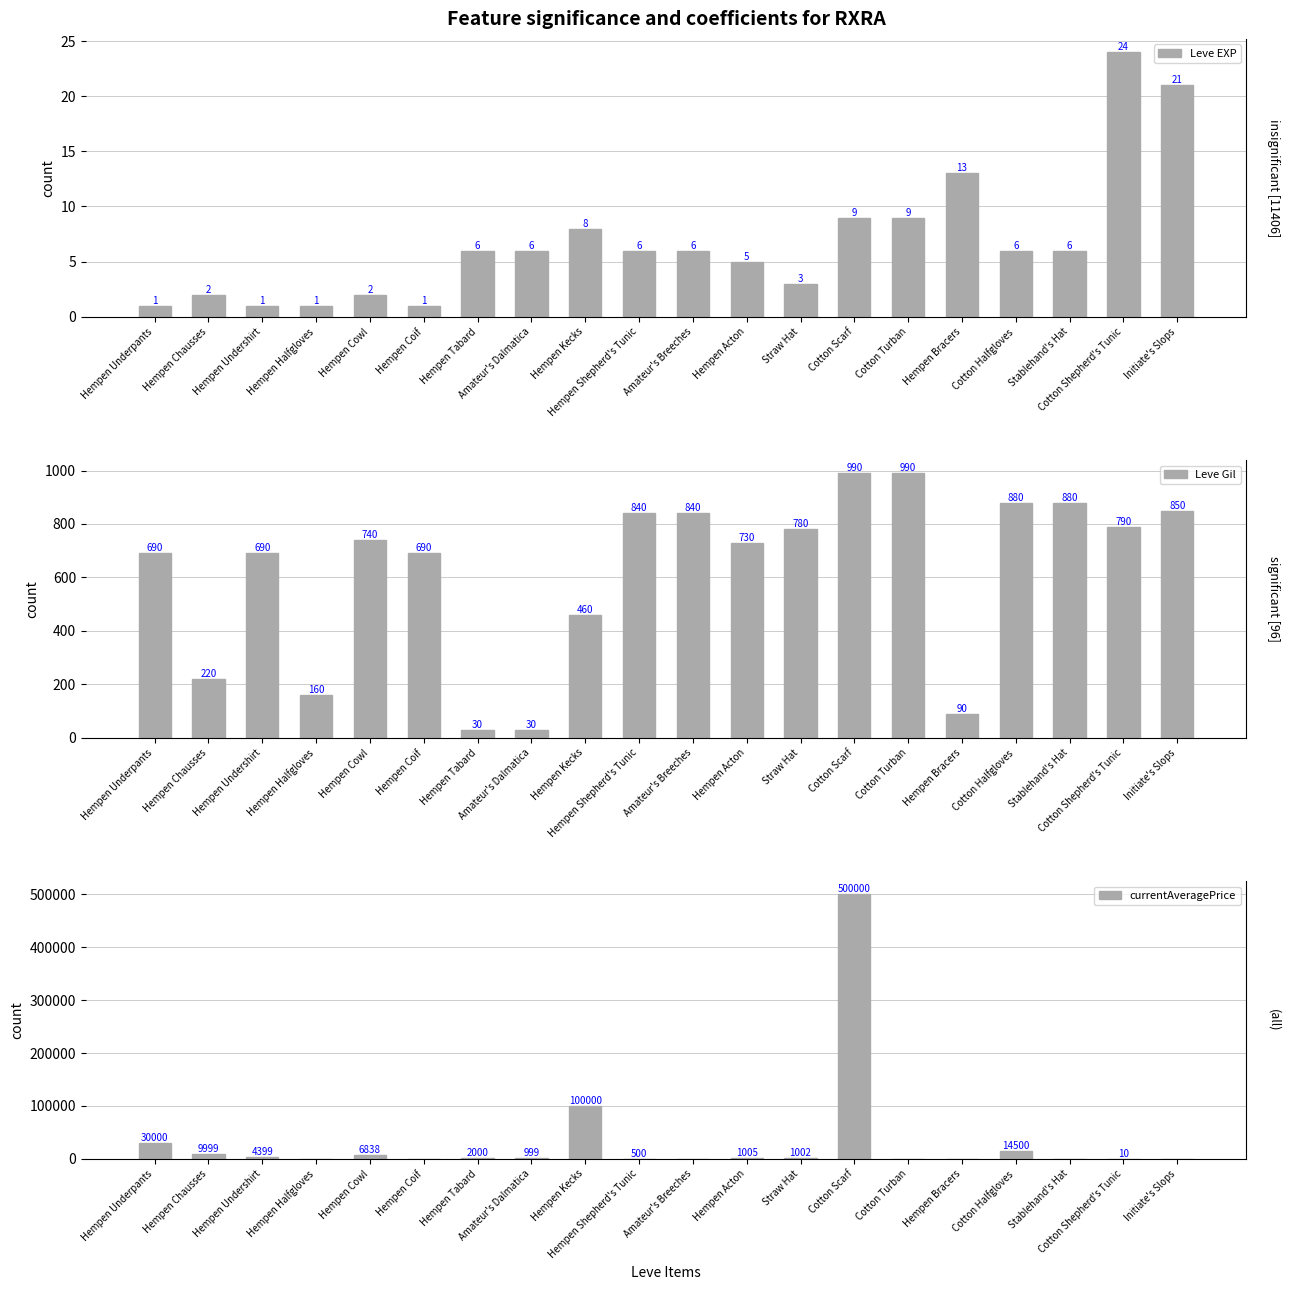

What is the sum of all currentAveragePrice values?

671252